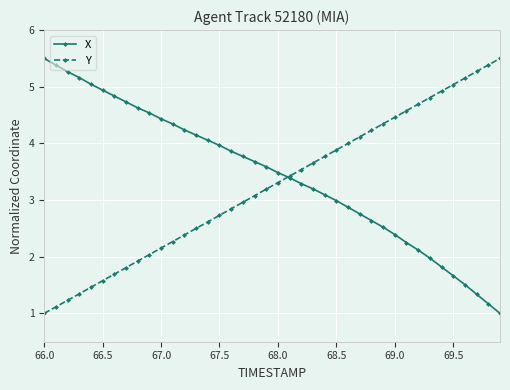

True or false: Y has more than 1 interior local peaks.

False